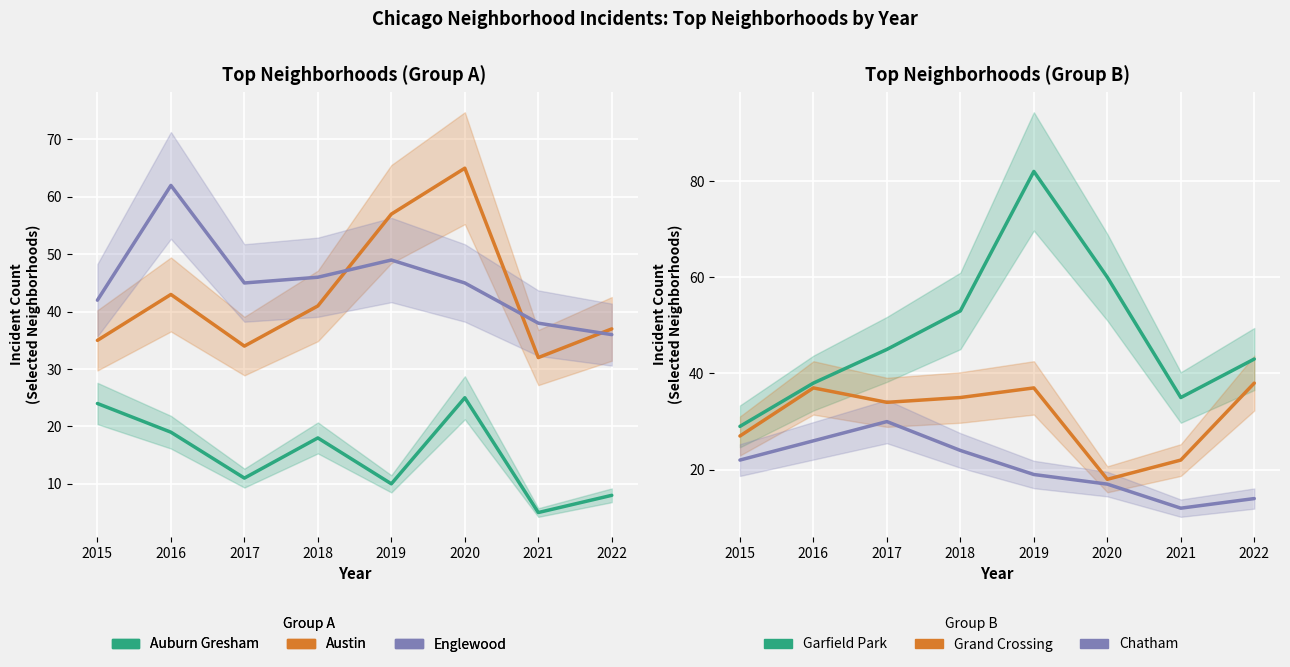

Reading left to right, list all the values displayed in this chart.

Auburn Gresham: 2015=24	2016=19	2017=11	2018=18	2019=10	2020=25	2021=5	2022=8
Austin: 2015=35	2016=43	2017=34	2018=41	2019=57	2020=65	2021=32	2022=37
Englewood: 2015=42	2016=62	2017=45	2018=46	2019=49	2020=45	2021=38	2022=36
Garfield Park: 2015=29	2016=38	2017=45	2018=53	2019=82	2020=60	2021=35	2022=43
Grand Crossing: 2015=27	2016=37	2017=34	2018=35	2019=37	2020=18	2021=22	2022=38
Chatham: 2015=22	2016=26	2017=30	2018=24	2019=19	2020=17	2021=12	2022=14